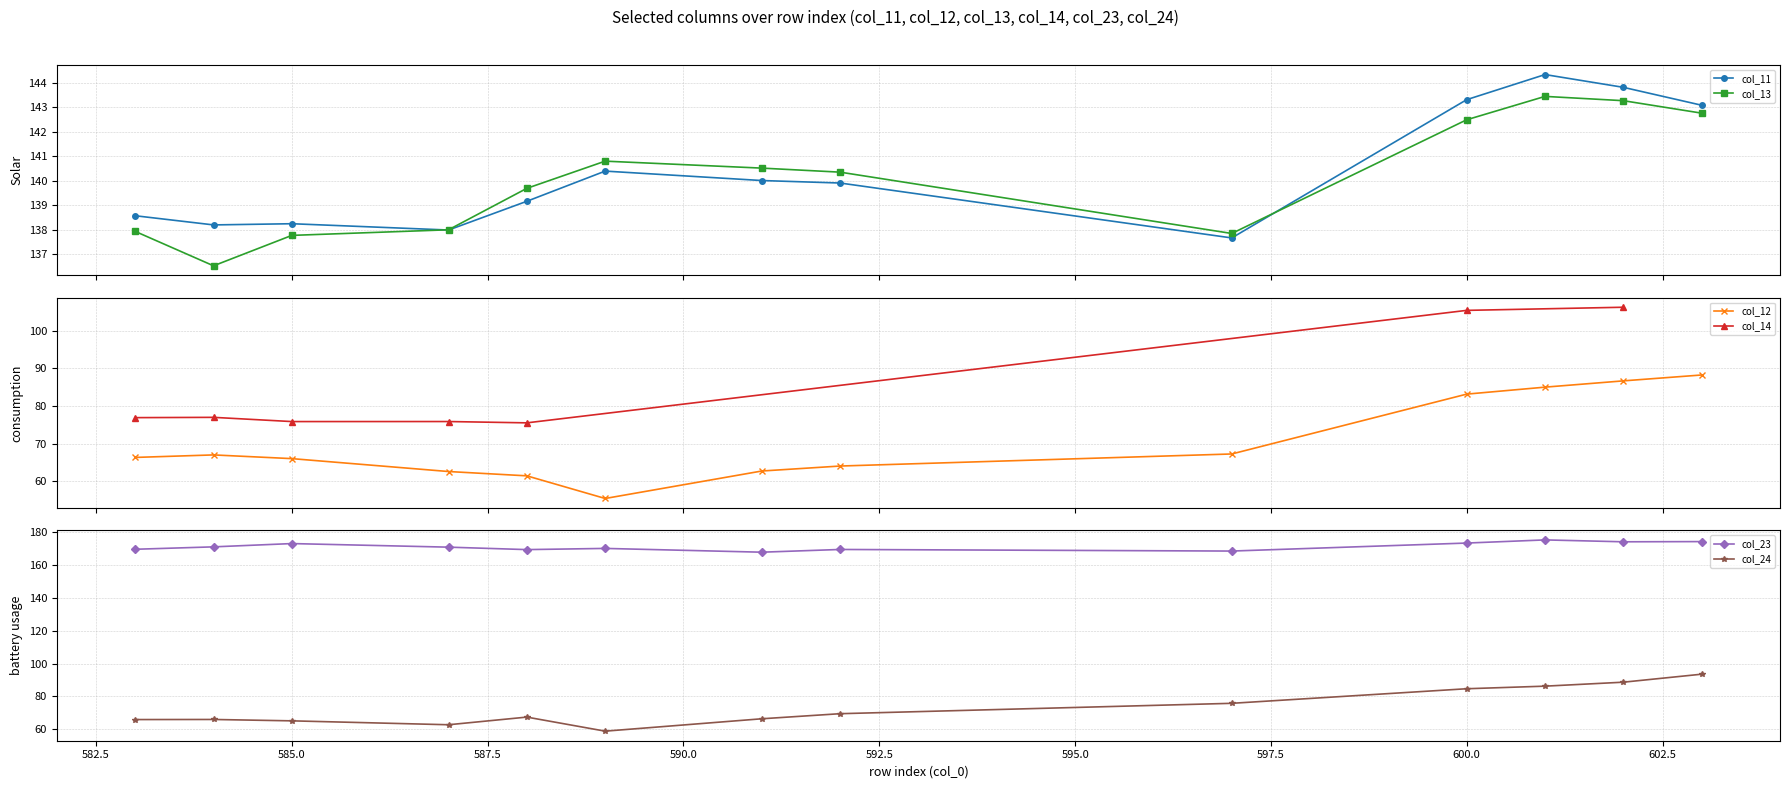

True or false: col_11 has more than 1 points higher than both neighbors.

True